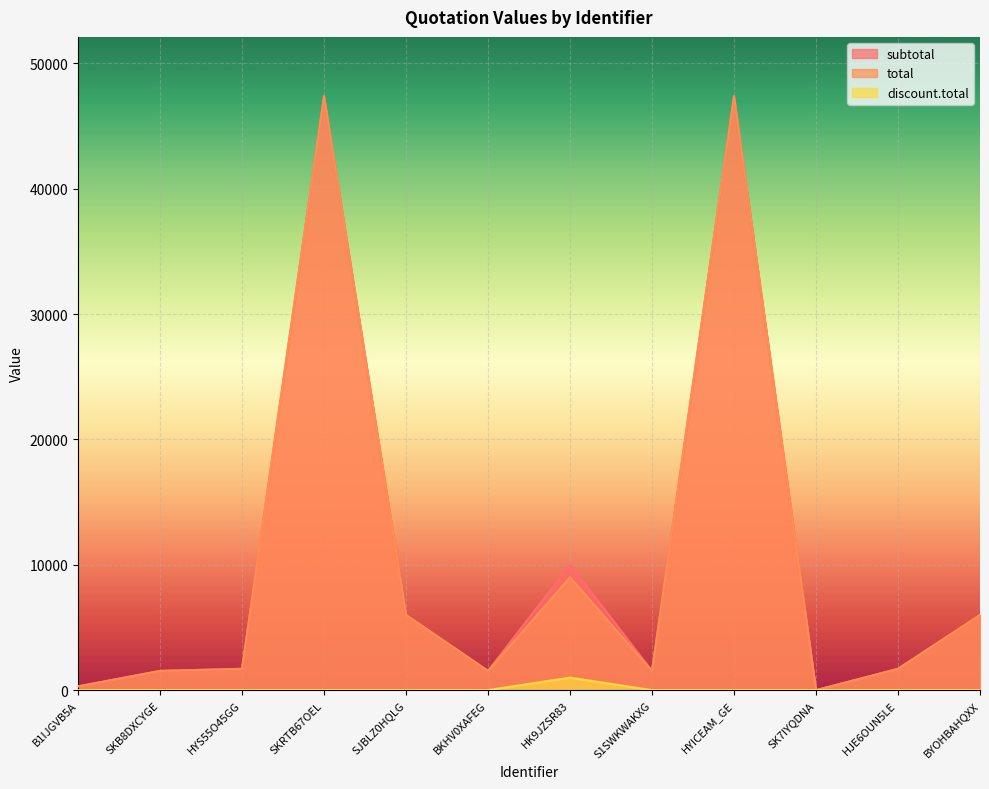

Which series has the largest total across all categories?

subtotal